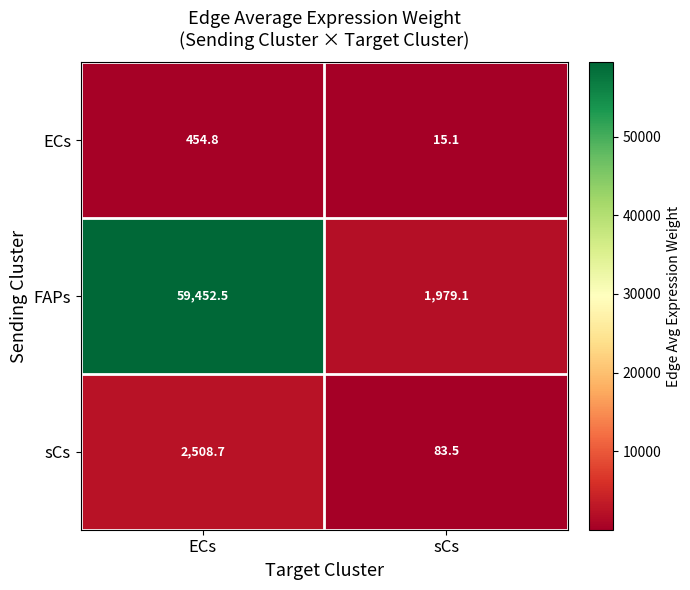

What is the minimum value shown in the chart?

15.1